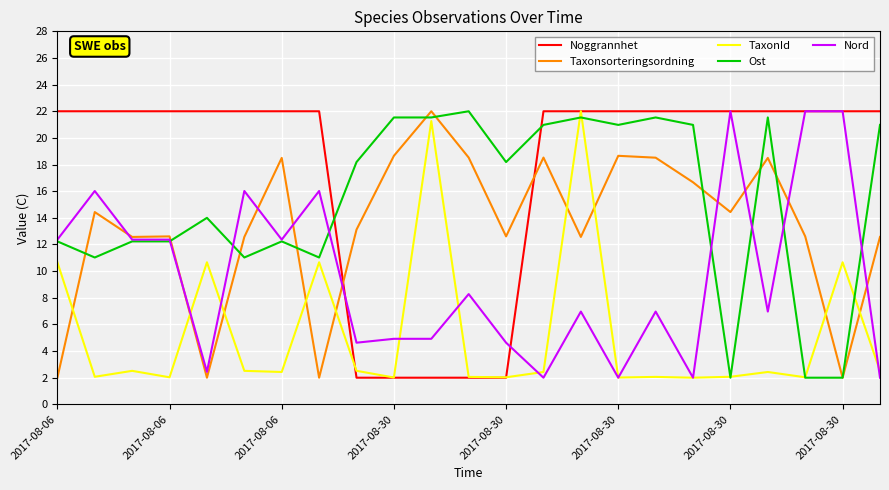

Which series has the largest total across all categories?

Noggrannhet